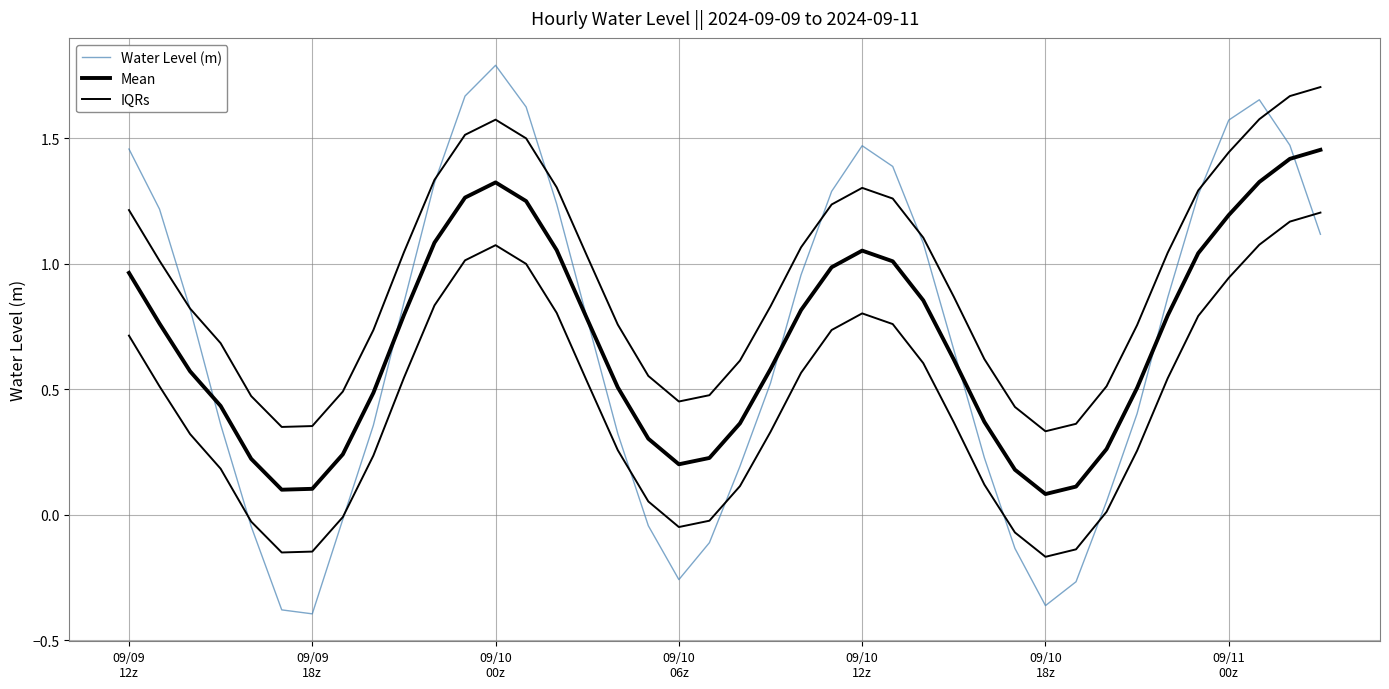

What is the value of the Water Level (m) point at the 10th from the left?

0.8